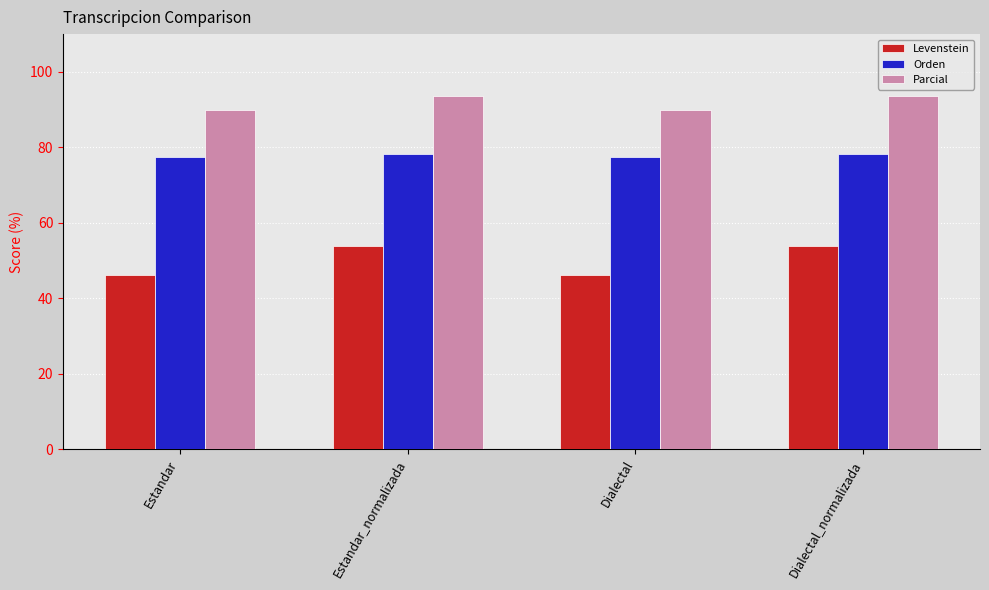

True or false: Levenstein has a value of 46.0 at Dialectal.

True